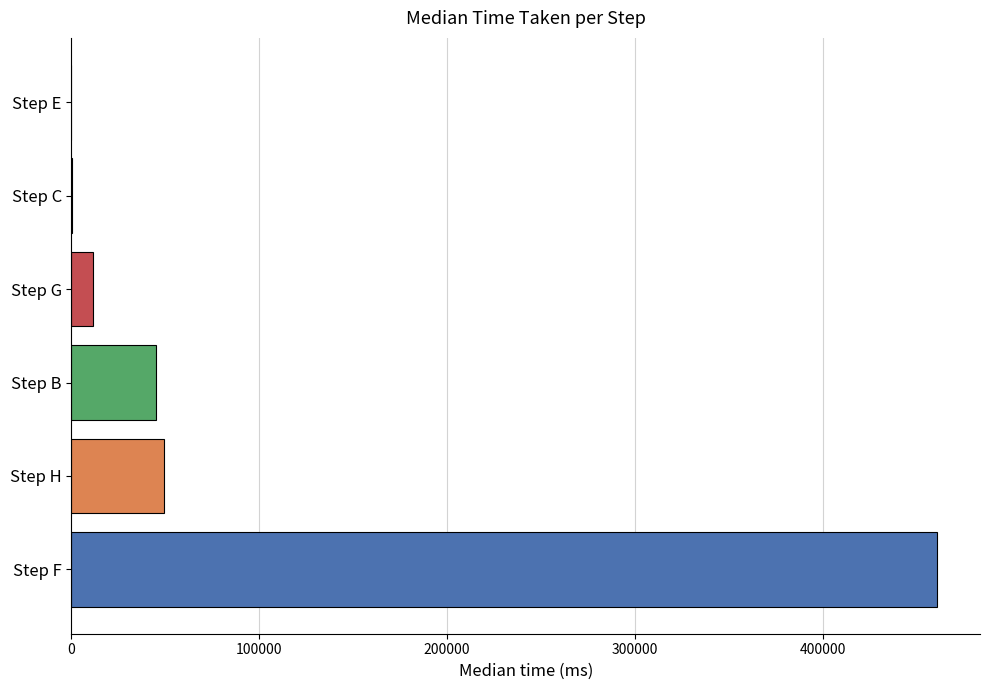

The chart shows a value of 49035 at Step H. True or false?

True